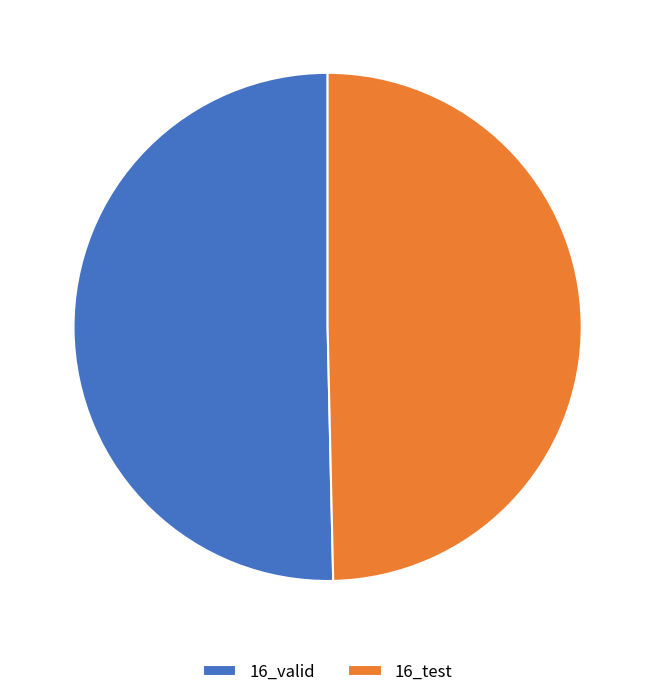

Combined, do 16_valid and 16_test account for over 50%?

Yes